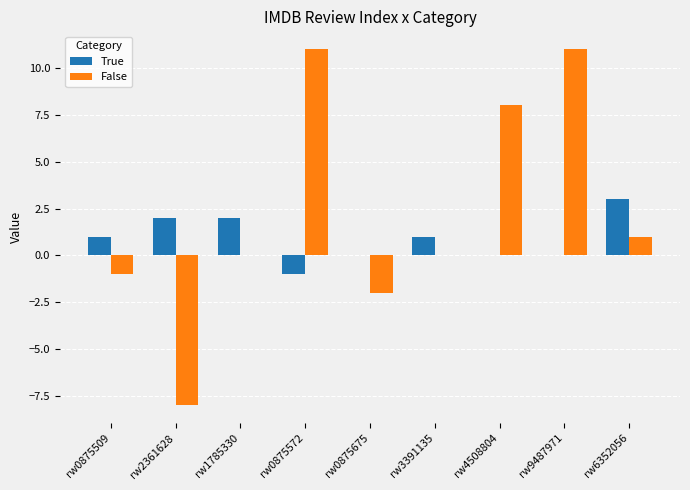

What is the sum of all True values?

8